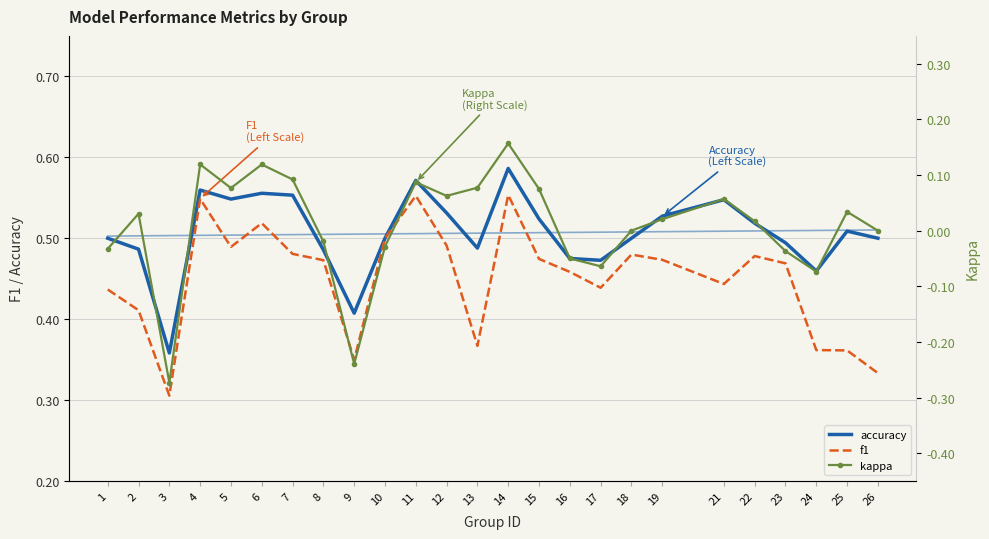

Count the accuracy values in the range 0 to 1.

25